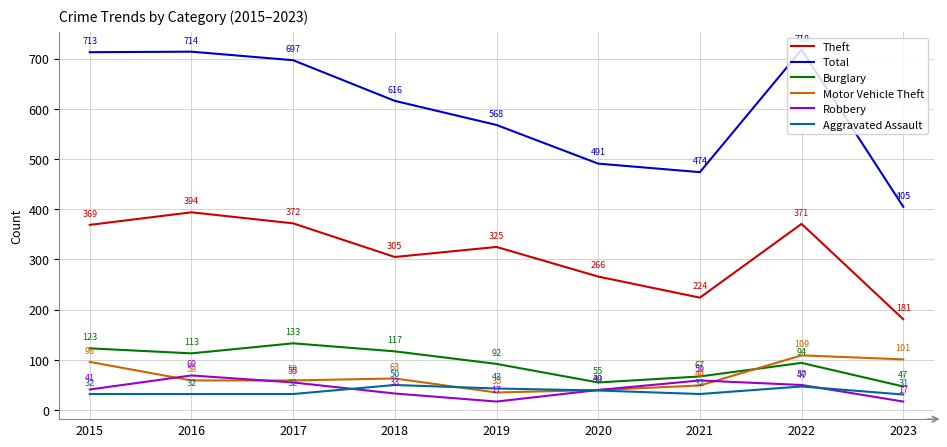

Which series changed the most between 2019 and 2020?

Total